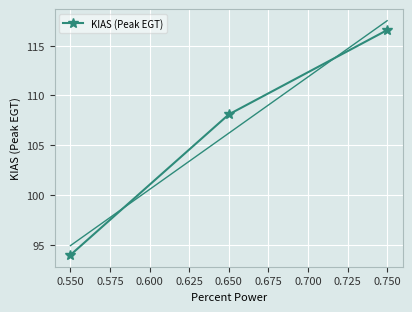

What is the value of the 2nd point from the left?

108.1